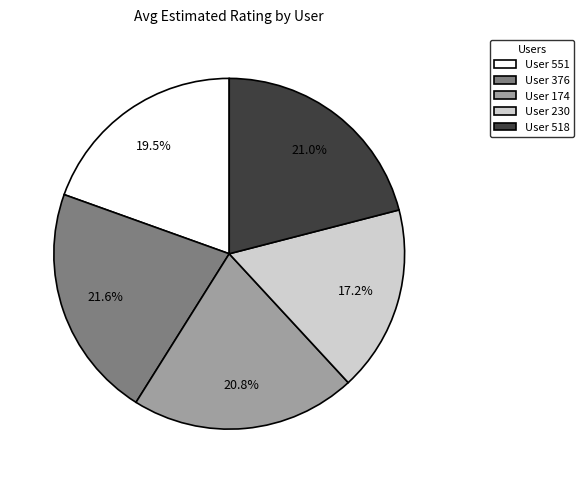

Which category has the biggest portion of the pie?

User 376